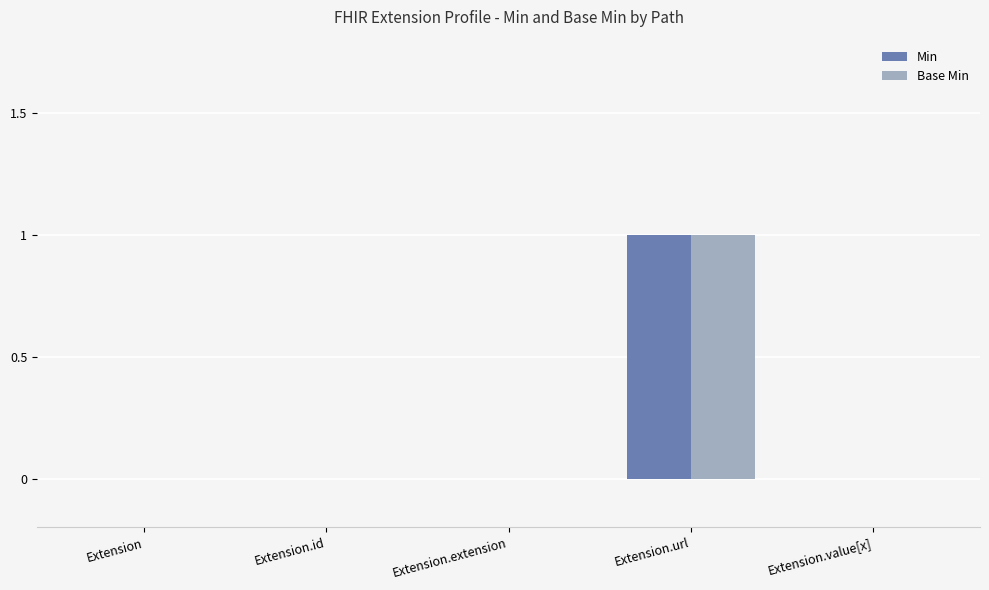

Which category has the highest value across all series?

Extension.url